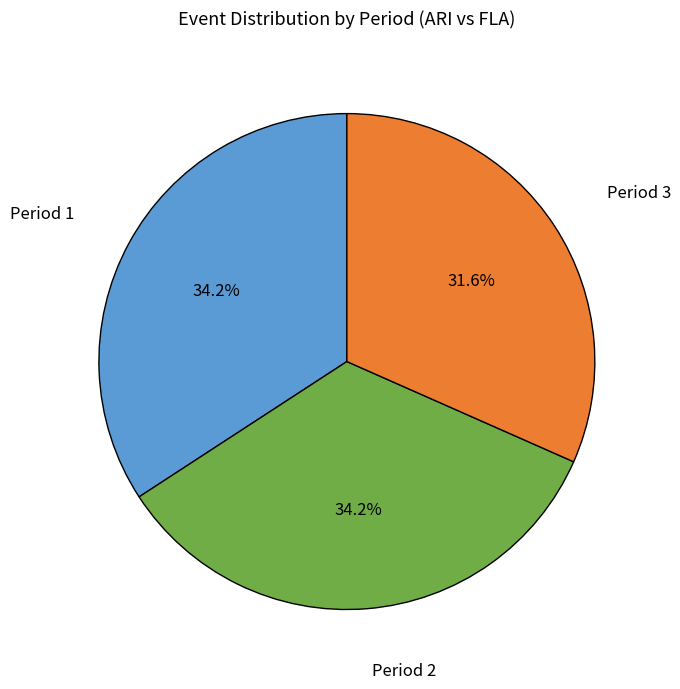

Does any single category account for the majority?

No